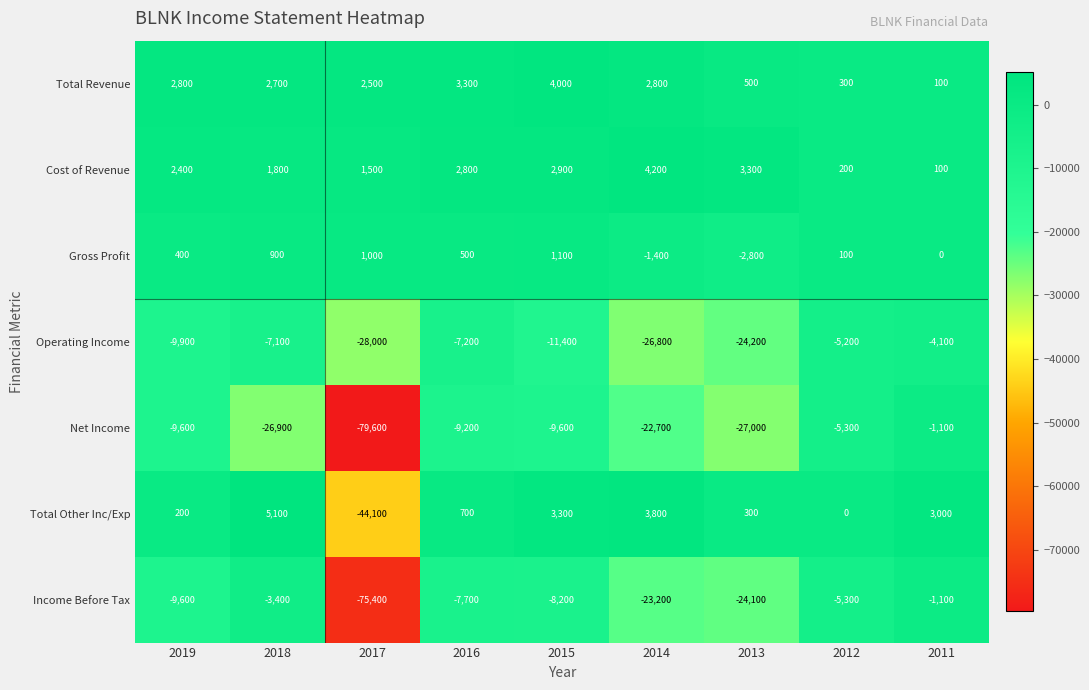

At which label does Total Revenue reach its minimum?

2011